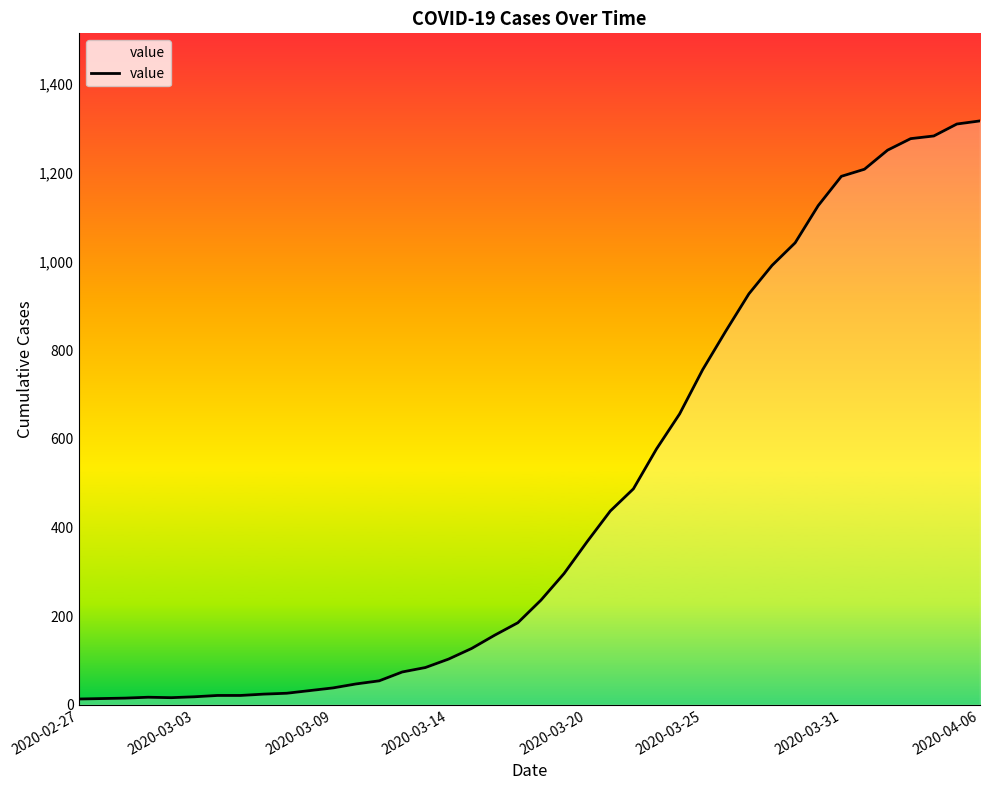

What is the greatest value displayed?

1317